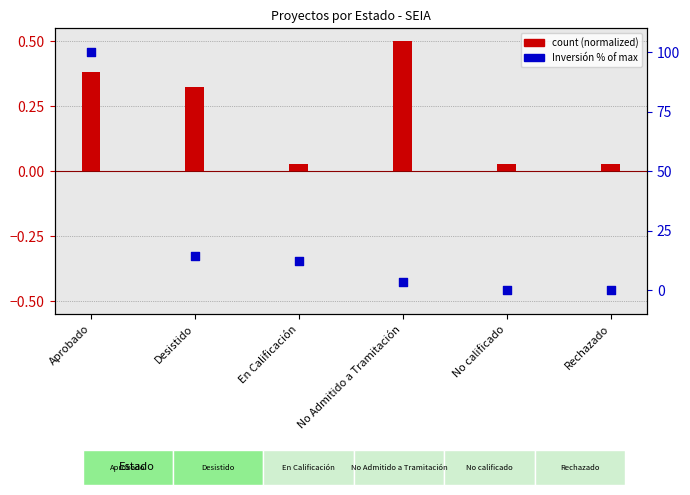

What are all the series names shown in the legend?

count (normalized), Inversión % of max